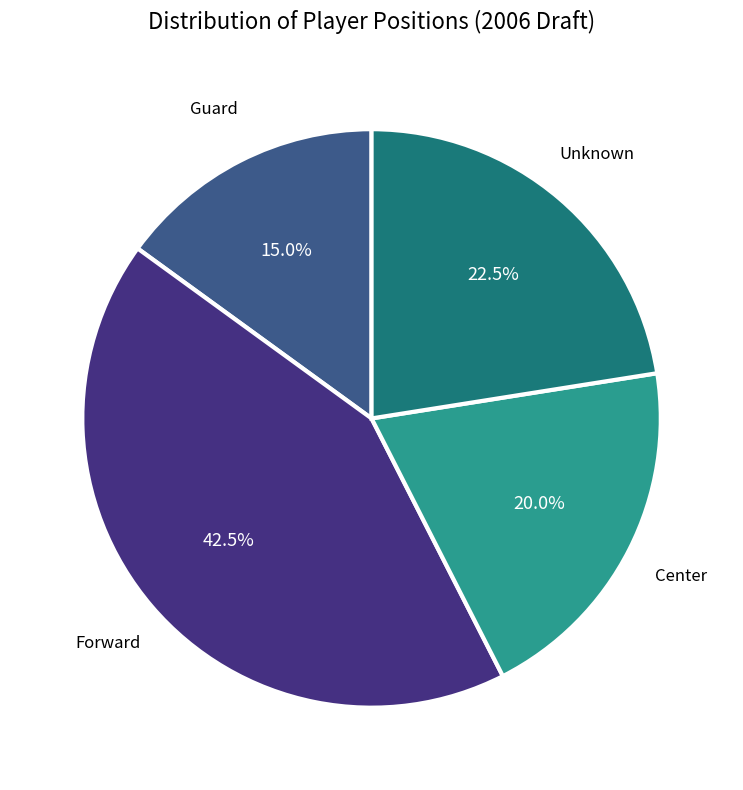

Does any single category account for the majority?

No